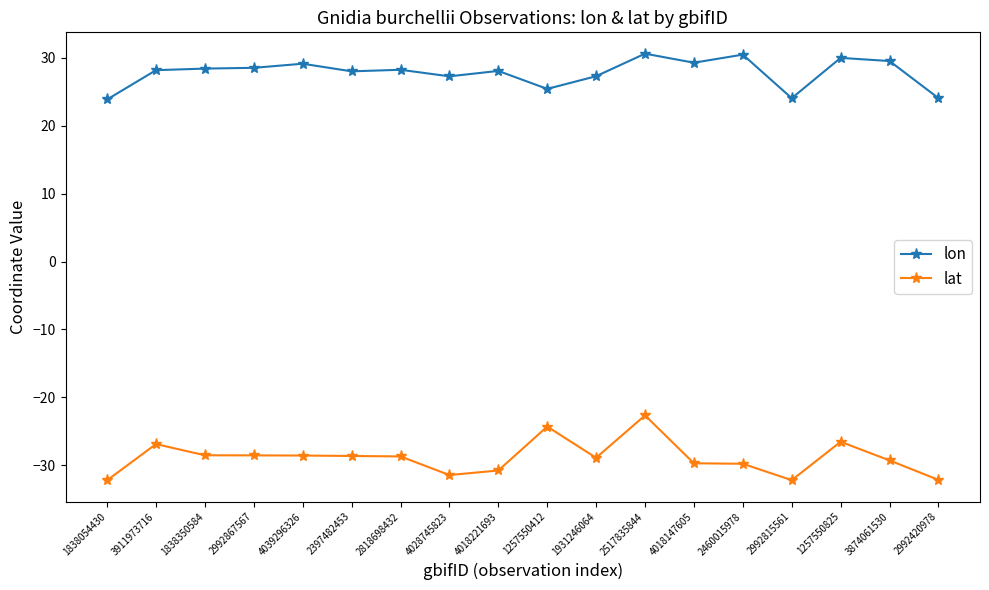

What are all the series names shown in the legend?

lon, lat